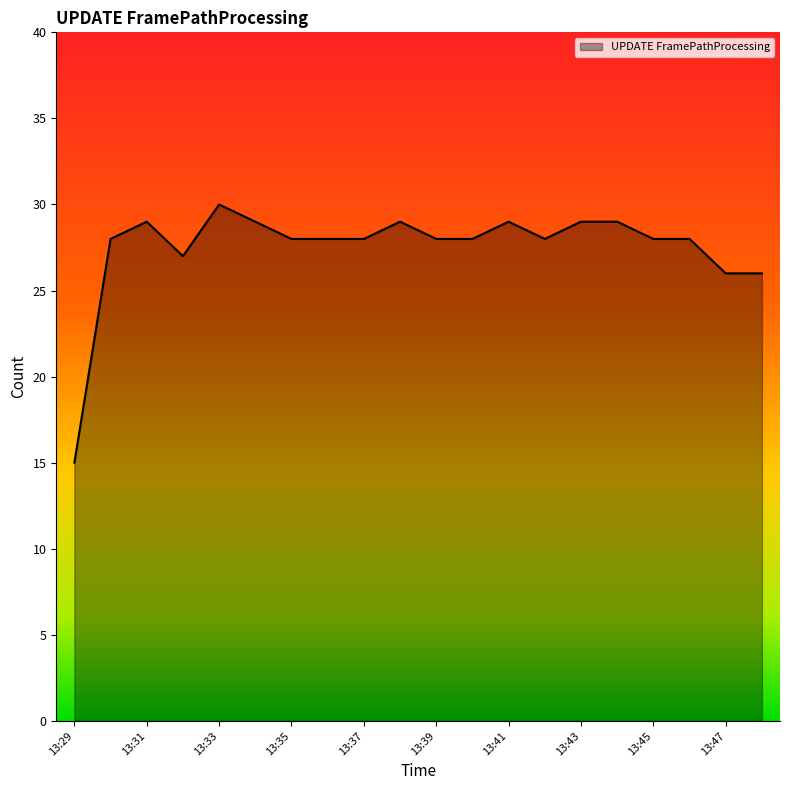

What is the difference between the maximum and minimum values?

15